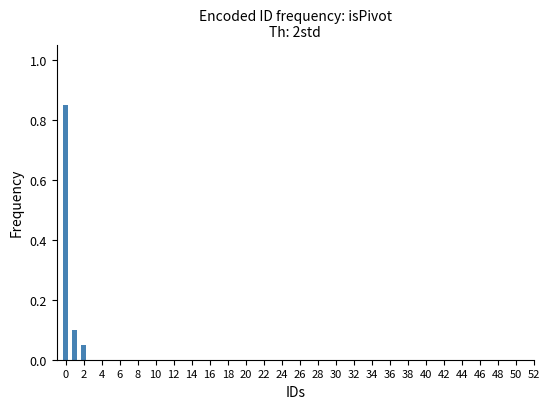

What is the sum of all values?

1.0